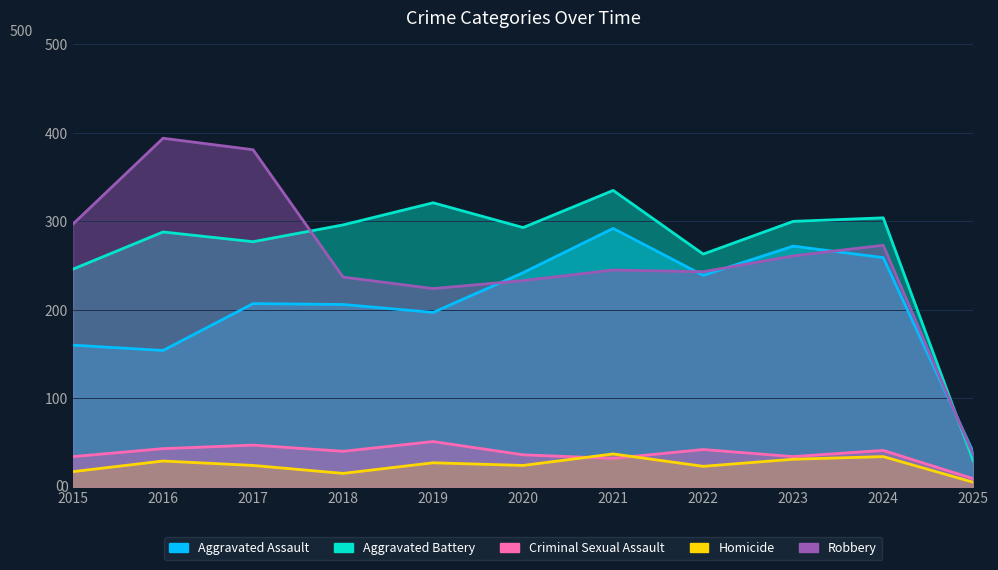

Where is Robbery nearest to the value 215?

2019